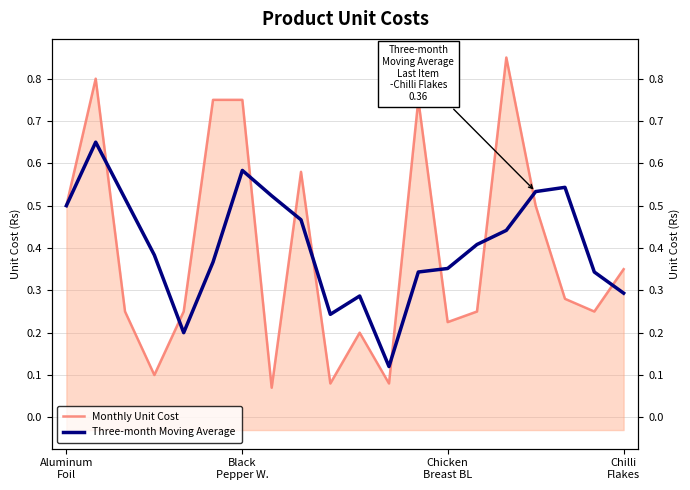

How many intersections are there between Three-month Moving Average and Monthly Unit Cost?

10